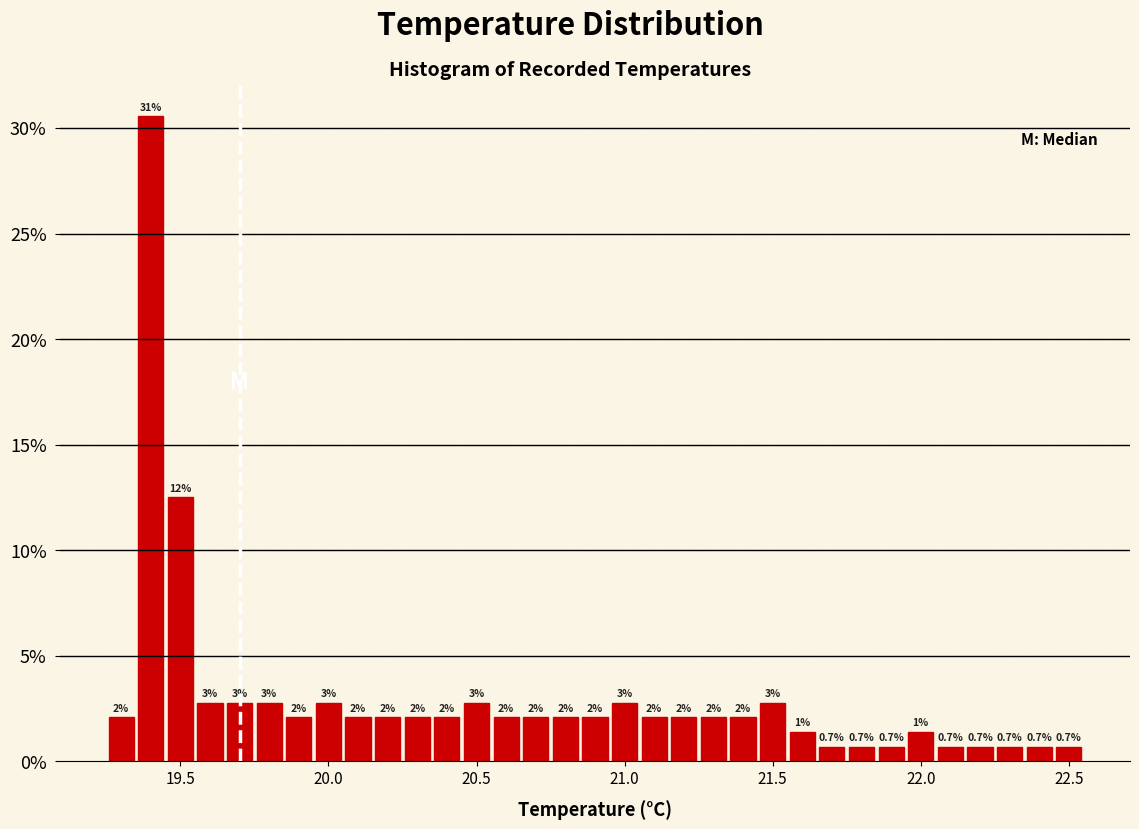

Around what value on the x-axis is the tallest bar? Give the approximate position of its centre, as read against the axis.

19.40